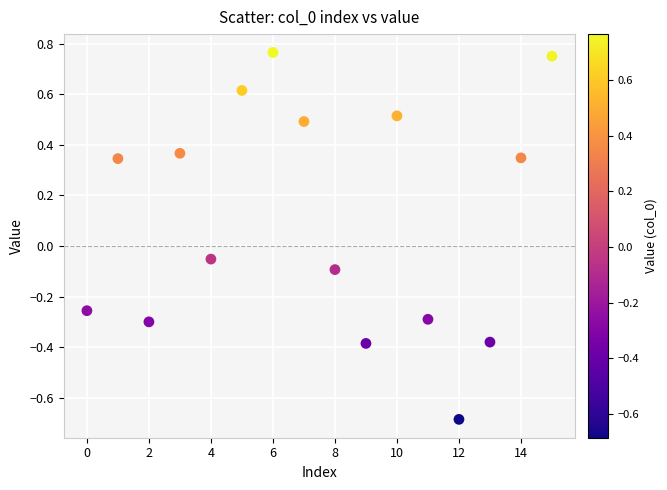

What is the range of Y values (max minus min)?

1.5